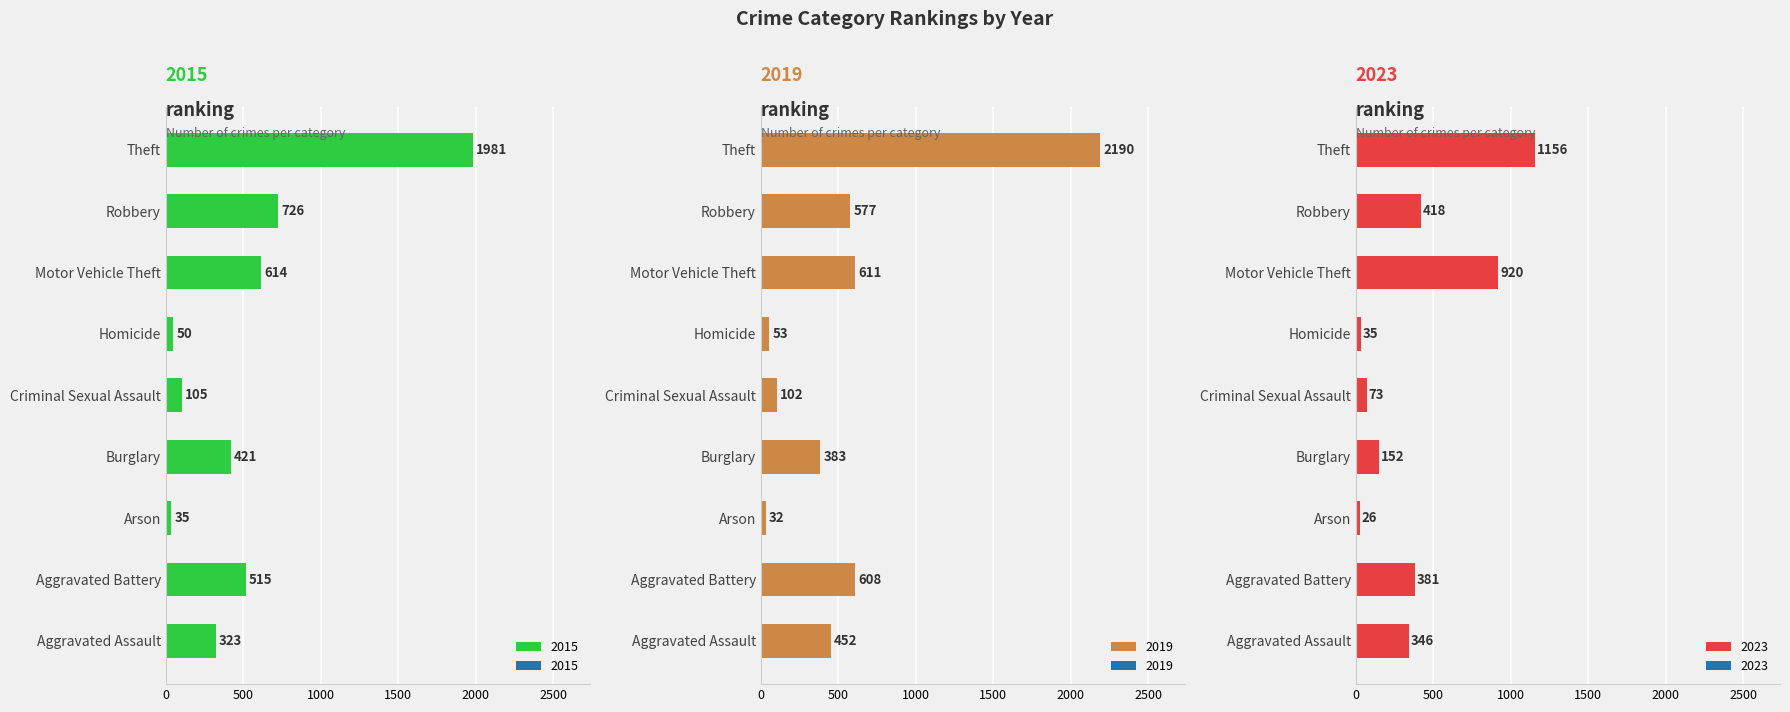

True or false: 2019 has a value of 611 at Motor Vehicle Theft.

True